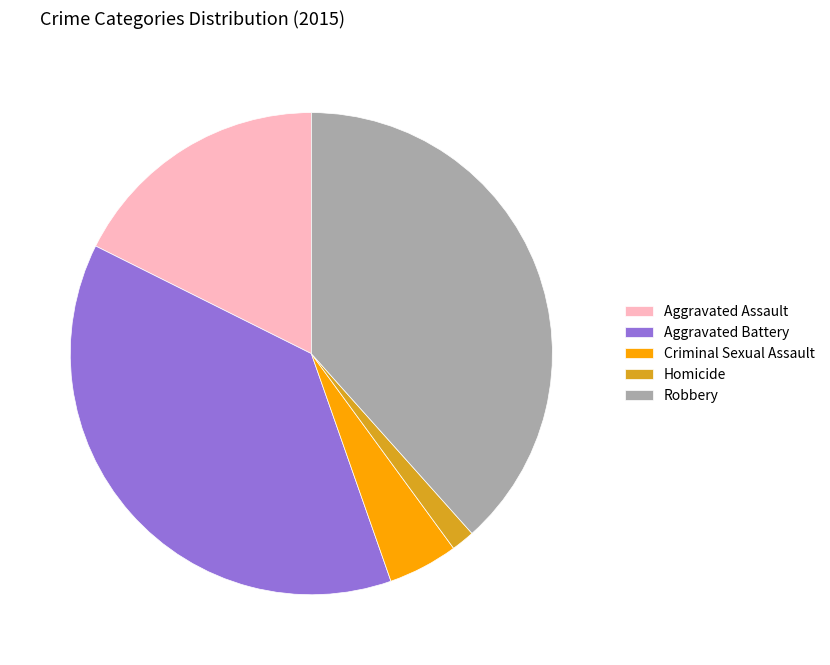

Which category has the biggest portion of the pie?

Robbery